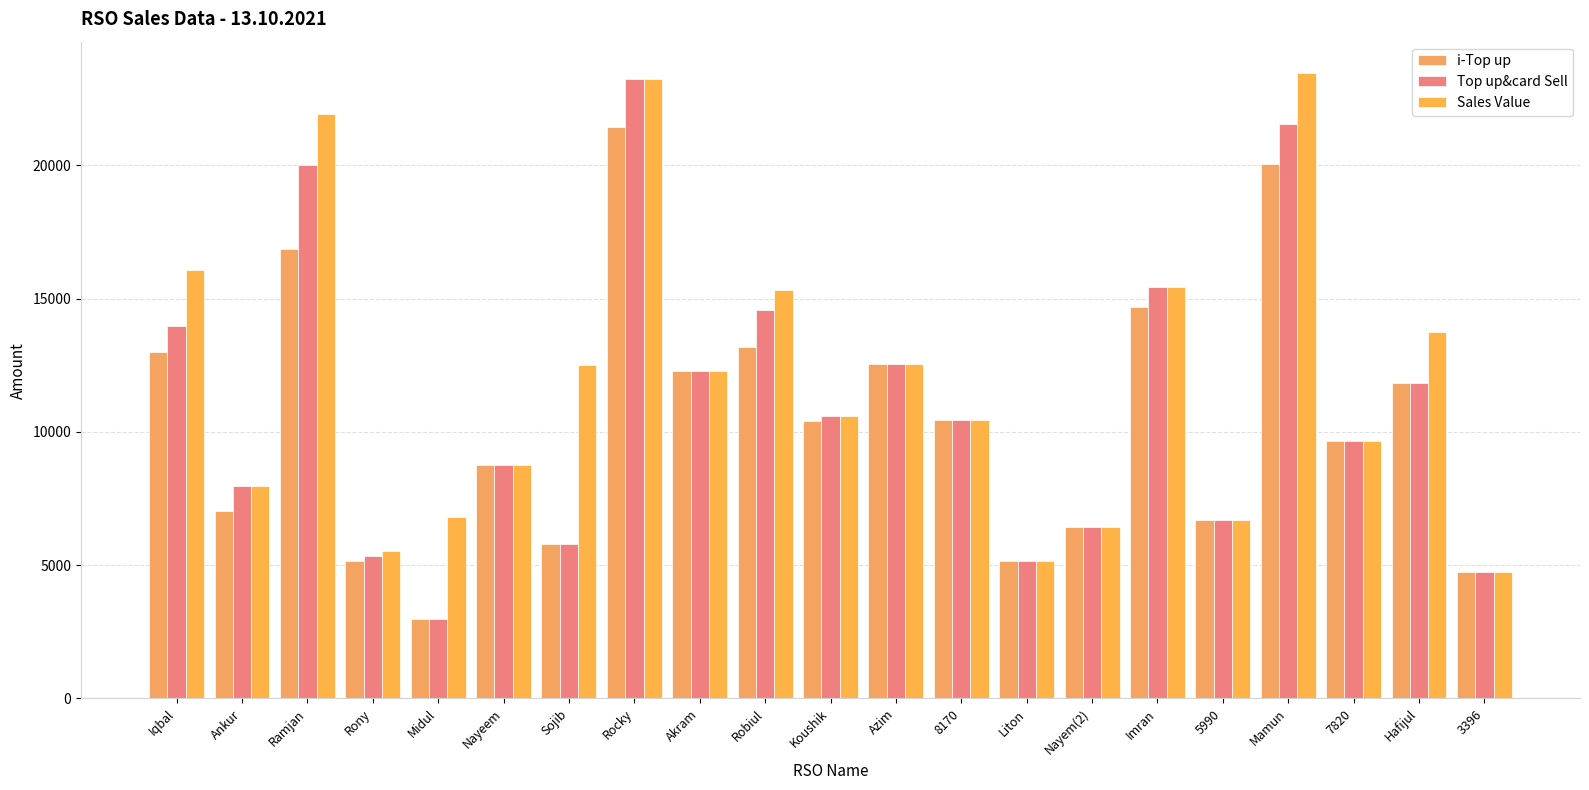

Between 5990 and Sojib, which is larger?

5990